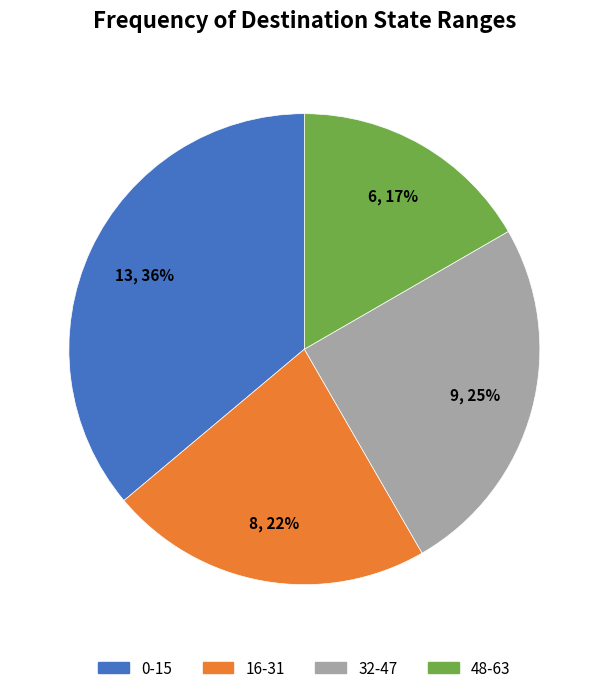

To the nearest percent, what is the average slice percentage?

25%